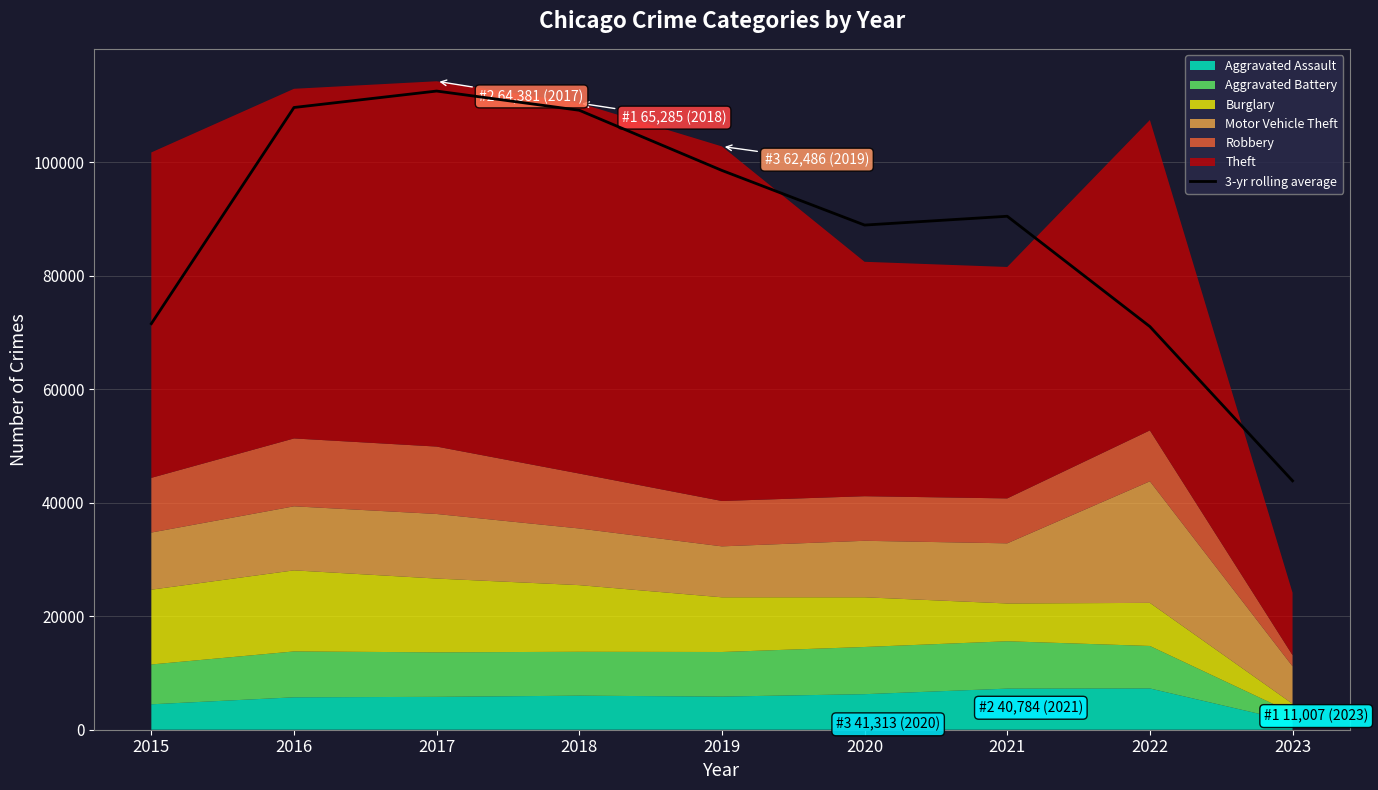

Where is the data nearest to the value 78209?

2015